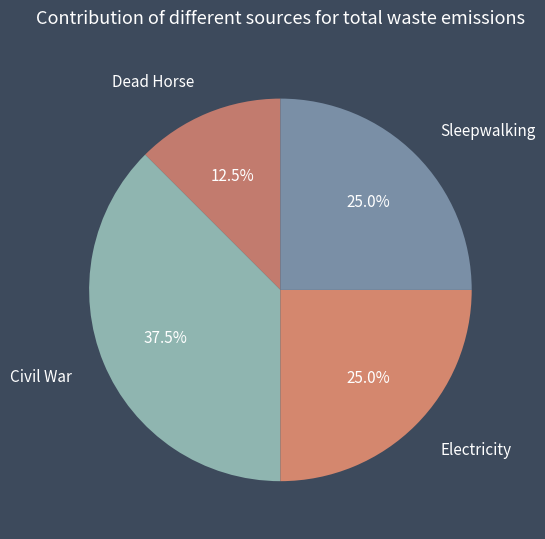

What percentage is NOT represented by Civil War?

62.5%